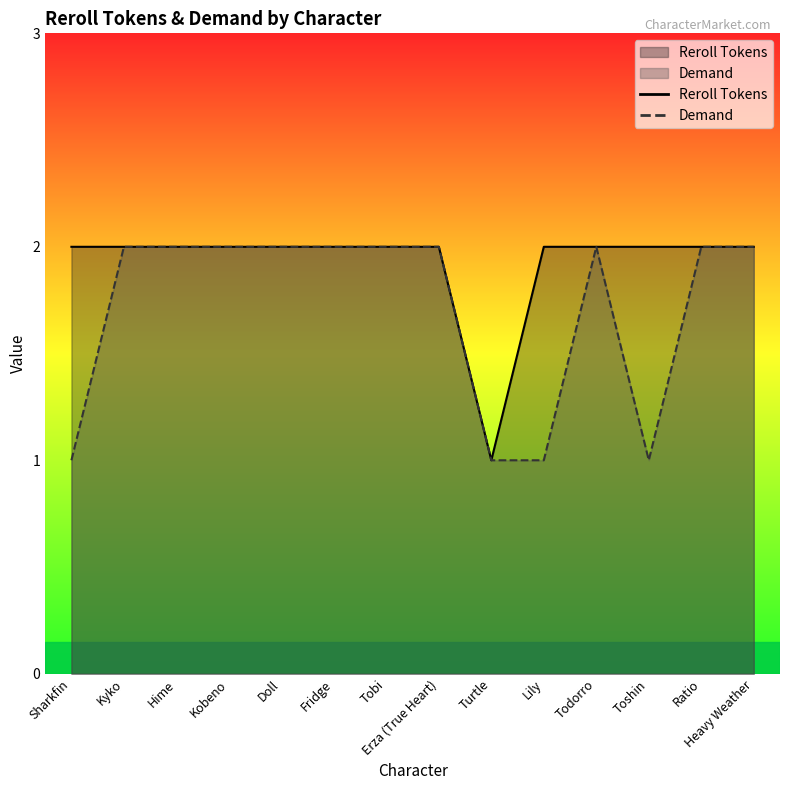

Where is Demand nearest to the value 1?

Sharkfin